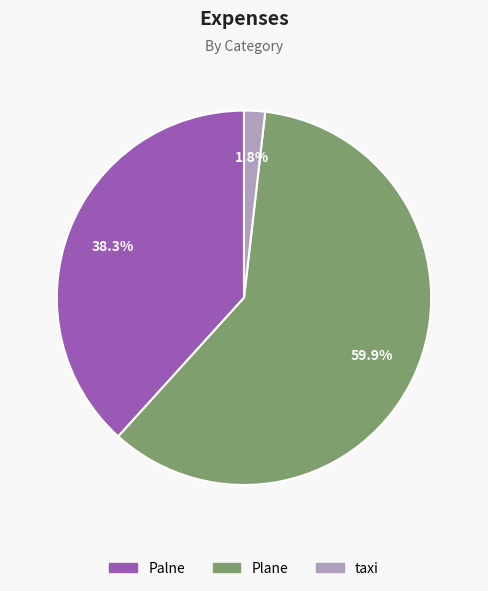

To the nearest percent, what is the combined percentage of taxi and Palne?

40%